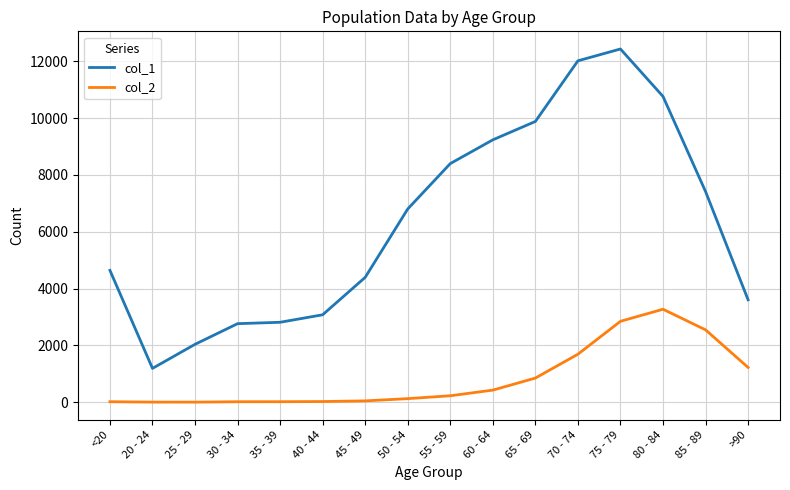

At which category is the sum across all series the highest?

75 - 79